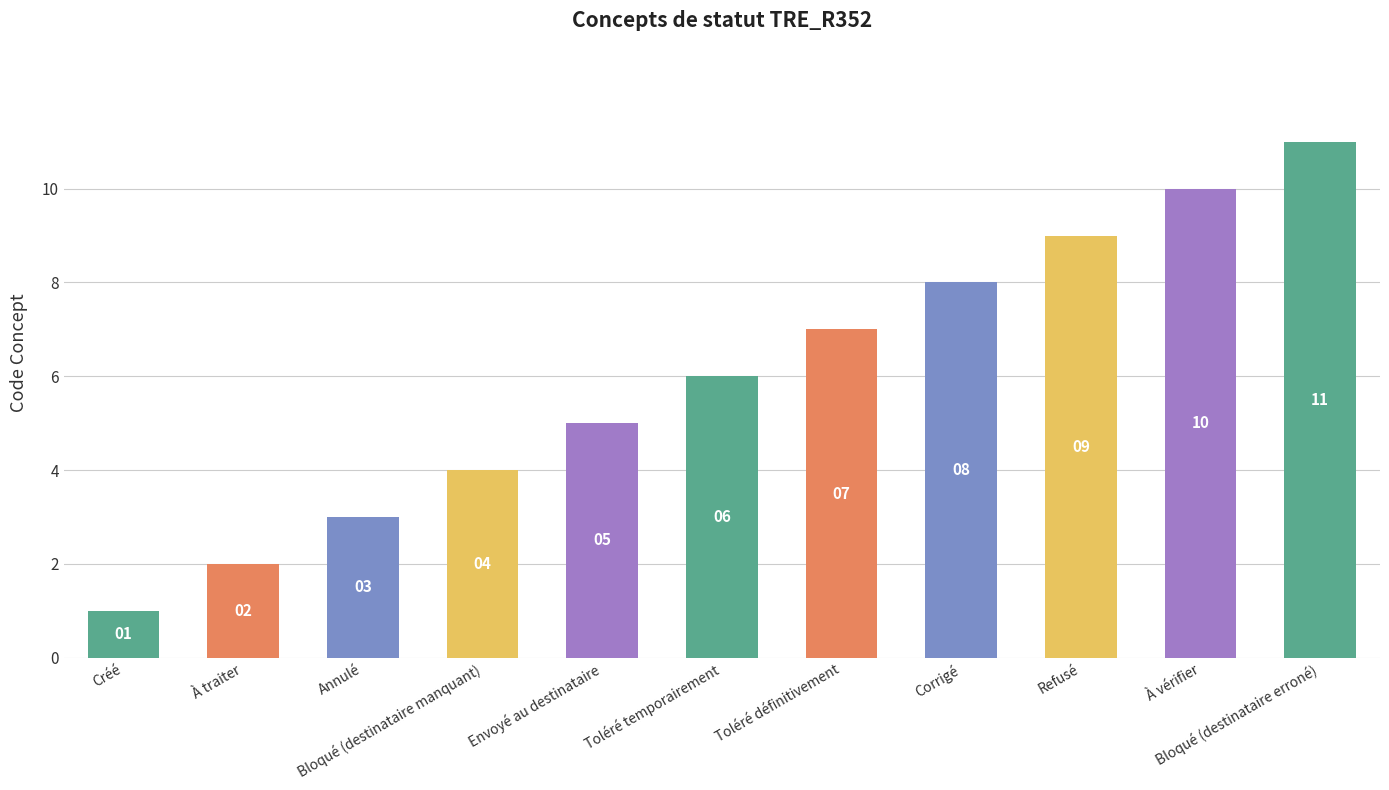

How many data points are less than 6?

5